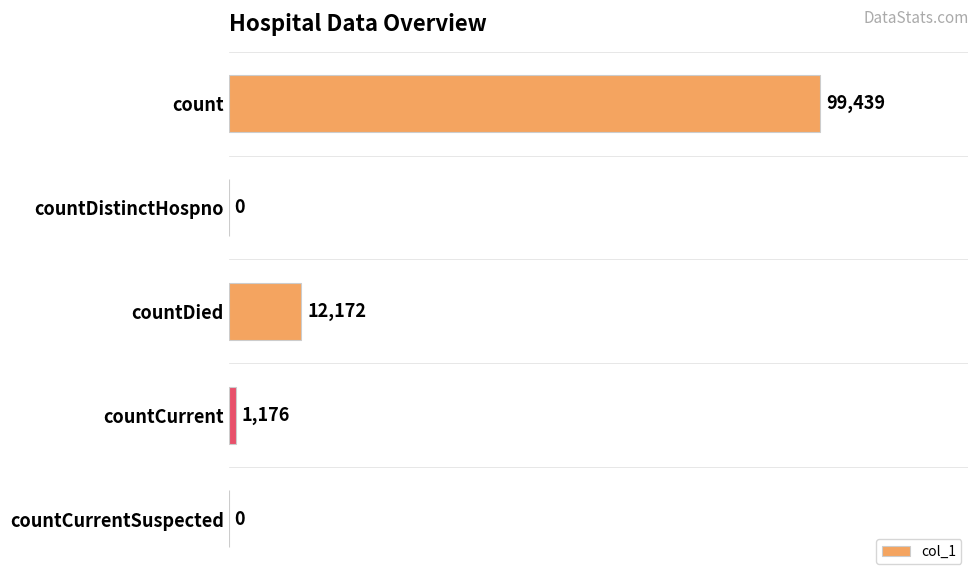

Is it true that the value at countDied is 4234?

False